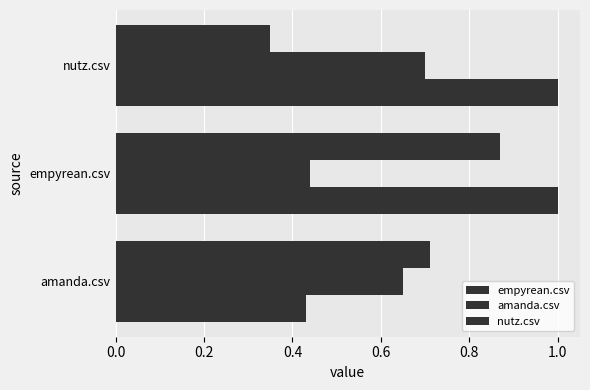

Reading right to left, what are all the values shown in this chart?

empyrean.csv: 1.0	1.0	0.4
amanda.csv: 0.7	0.4	0.7
nutz.csv: 0.3	0.9	0.7